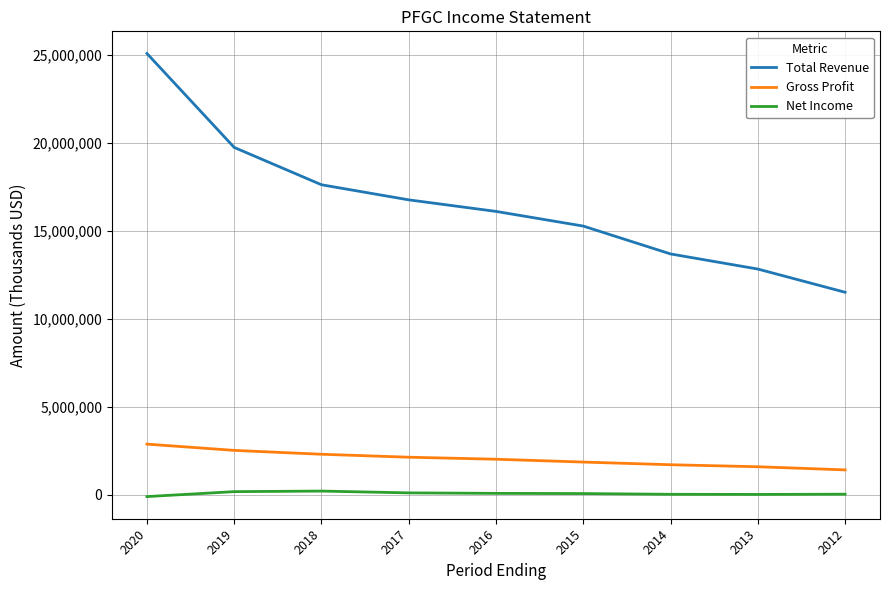

Is the value of Net Income at 2013 greater than the value of Total Revenue at 2020?

No